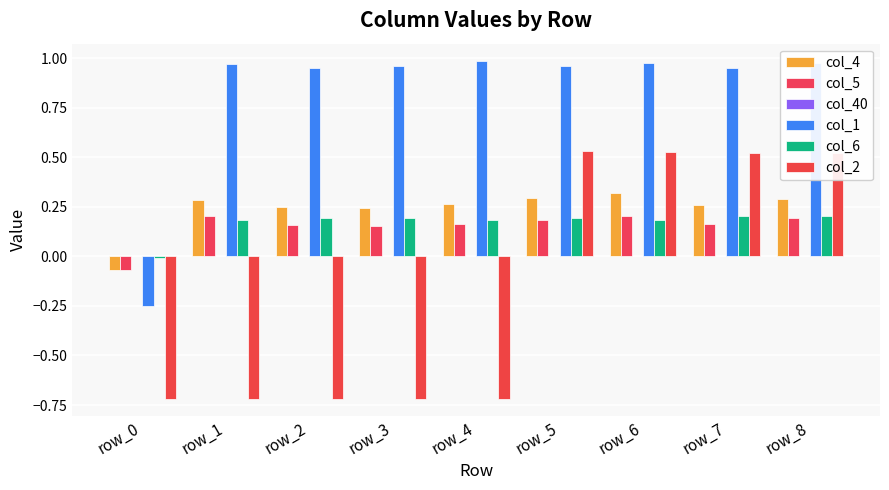

How many values in col_6 are below zero?

1